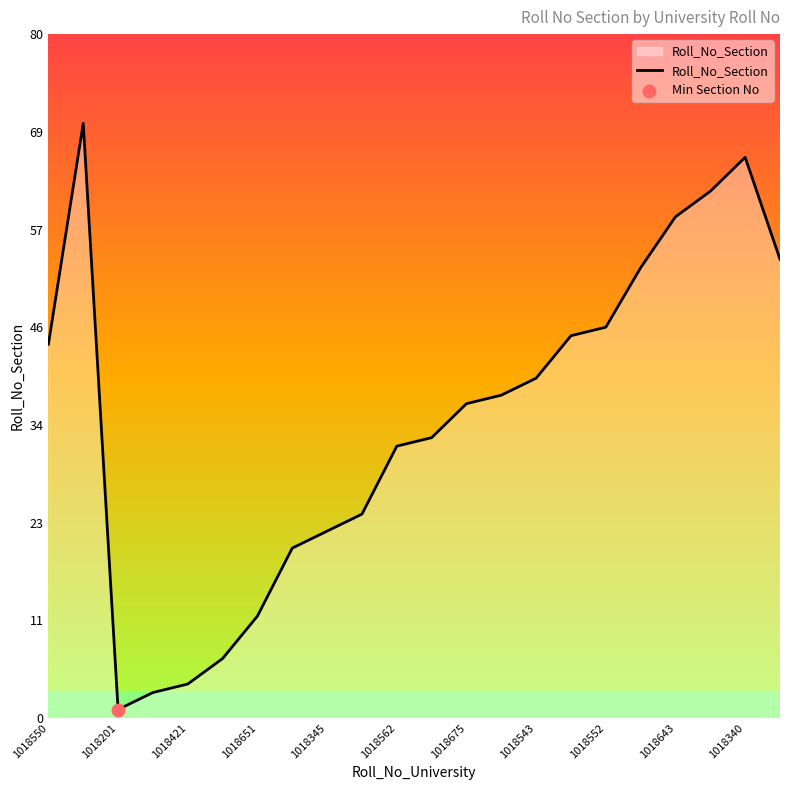

What is the difference between the maximum and minimum values?

69